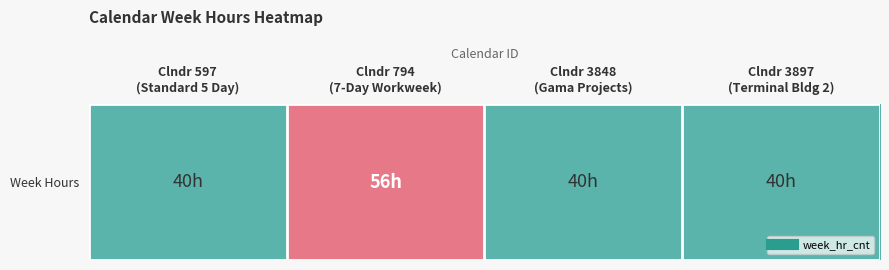

How many series are shown in this chart?

1